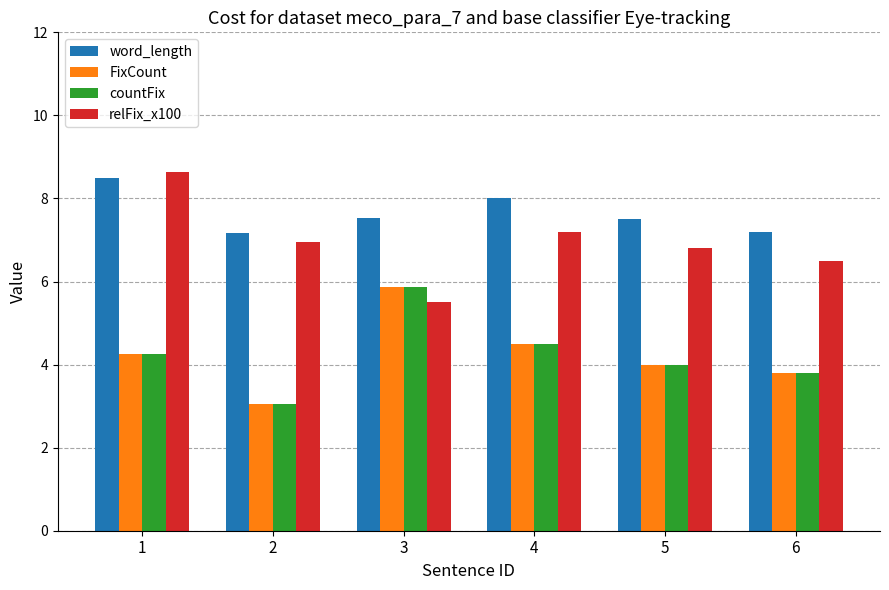

The word_length series shows 7.2 at 6. True or false?

True